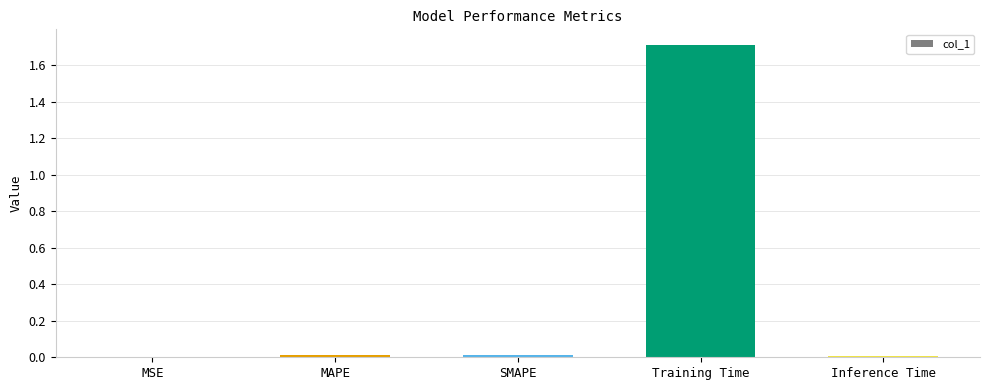

True or false: the data shows 1.7 at Training Time.

True